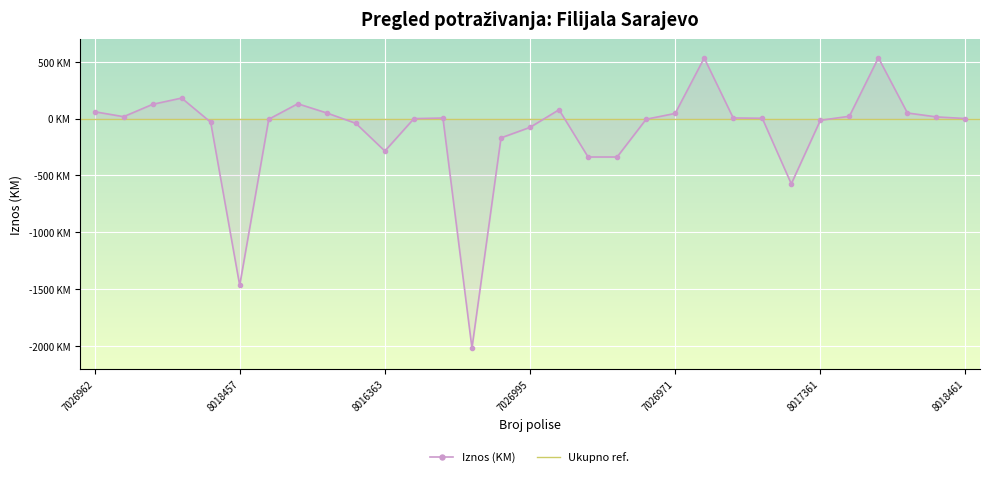

What is the difference between the second highest and second lowest values?

1998.2